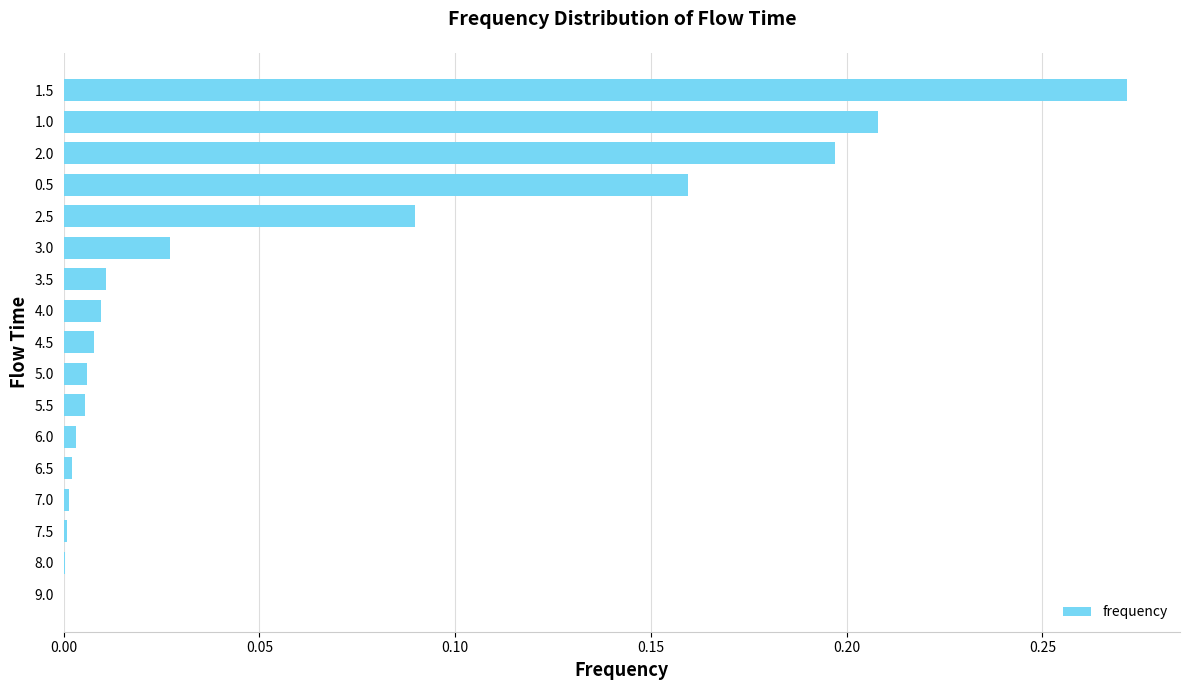

What is the sum of all values?

1.0